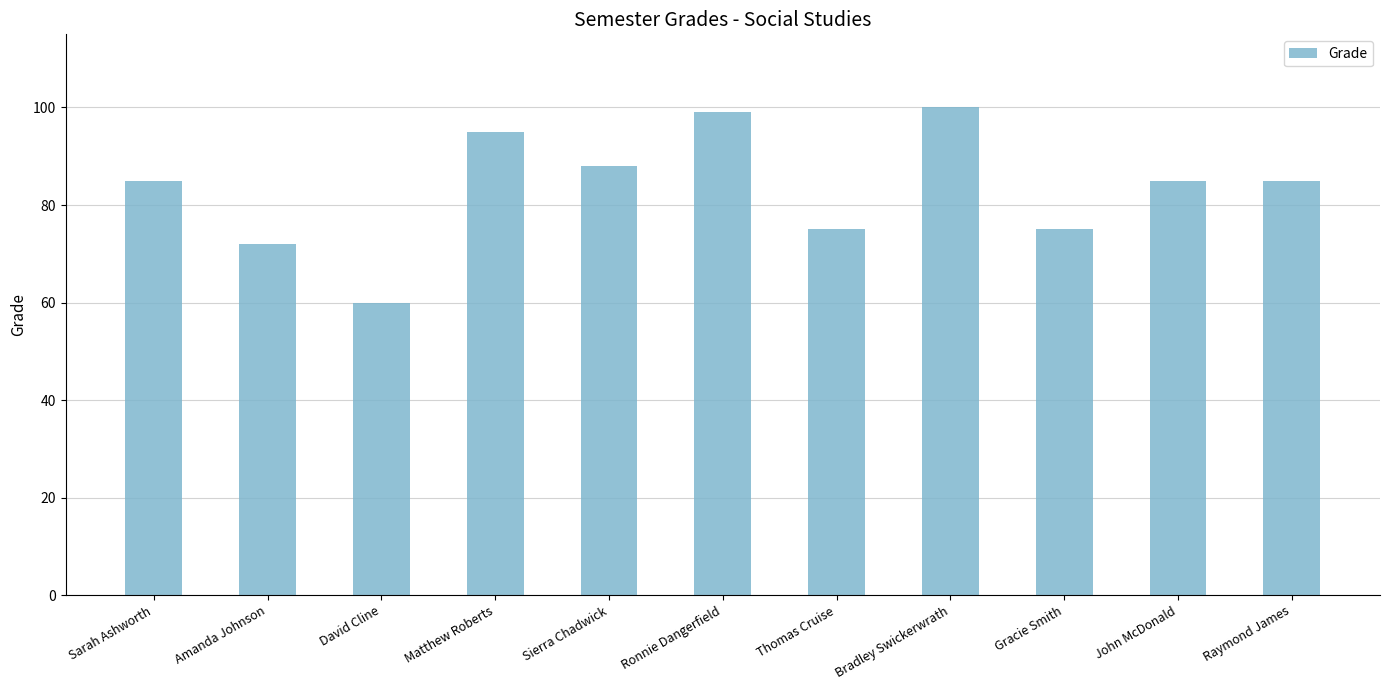

Reading left to right, what are all the values shown in this chart?

85	72	60	95	88	99	75	100	75	85	85